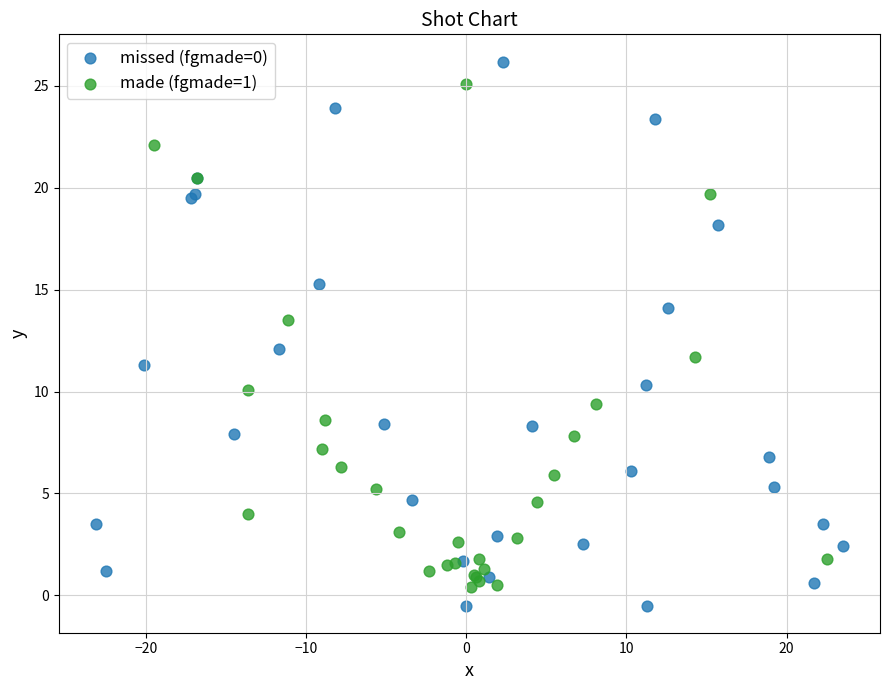

What are all the series names shown in the legend?

missed (fgmade=0), made (fgmade=1)